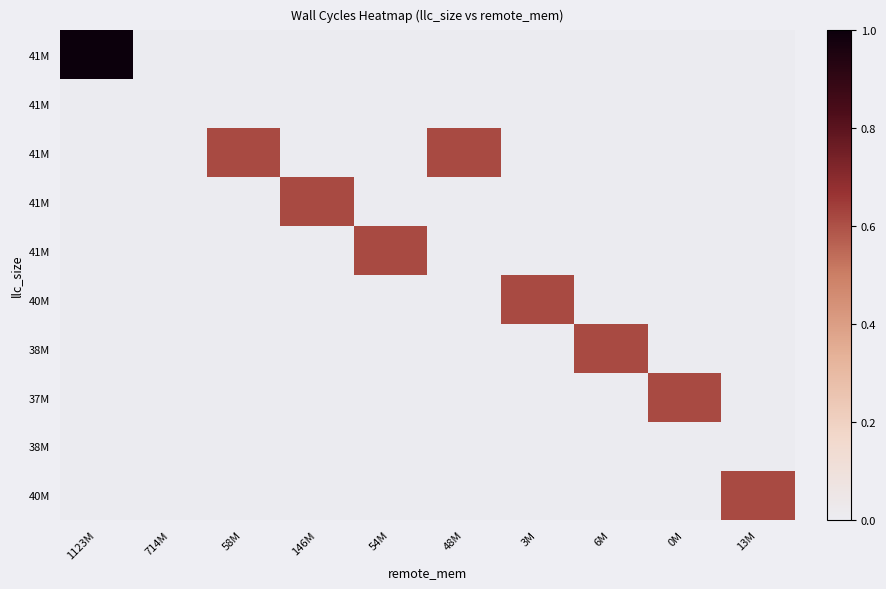

How many categories are shown in the chart?

10